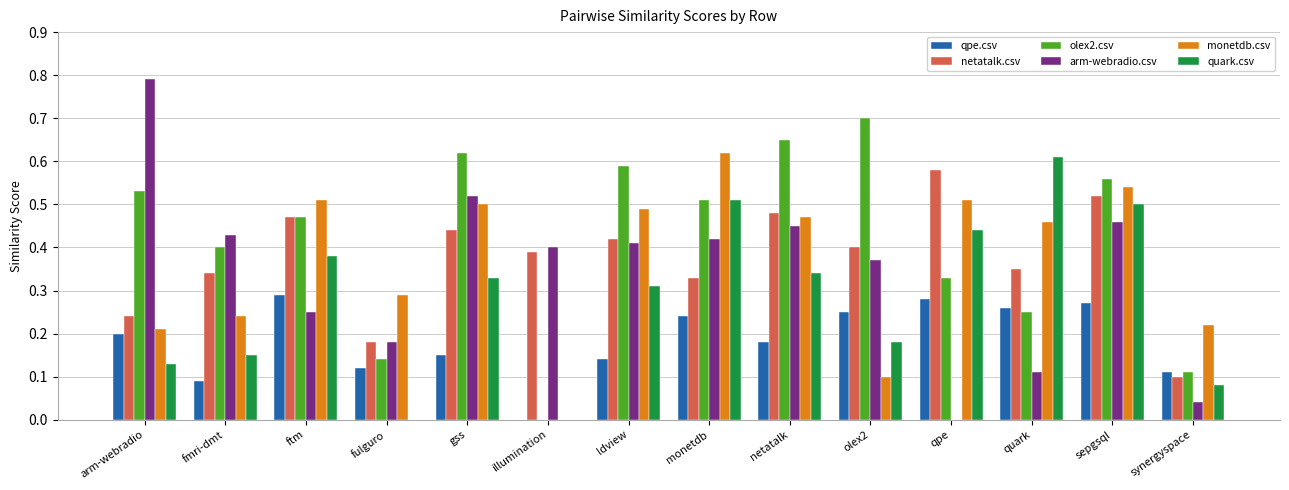

Between fmri-dmt and ftm, which series saw the biggest shift?

monetdb.csv